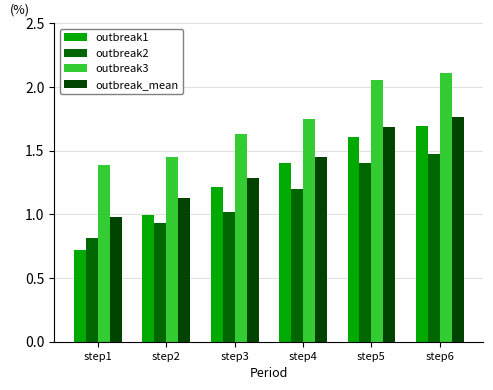

What is the average value of the outbreak1 series?

1.3